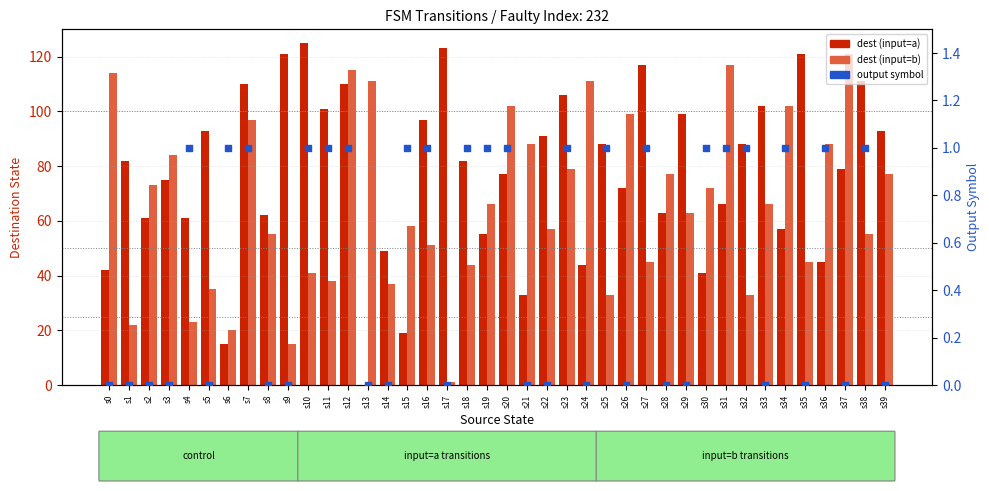

Which series has the largest total across all categories?

dest (input=a)